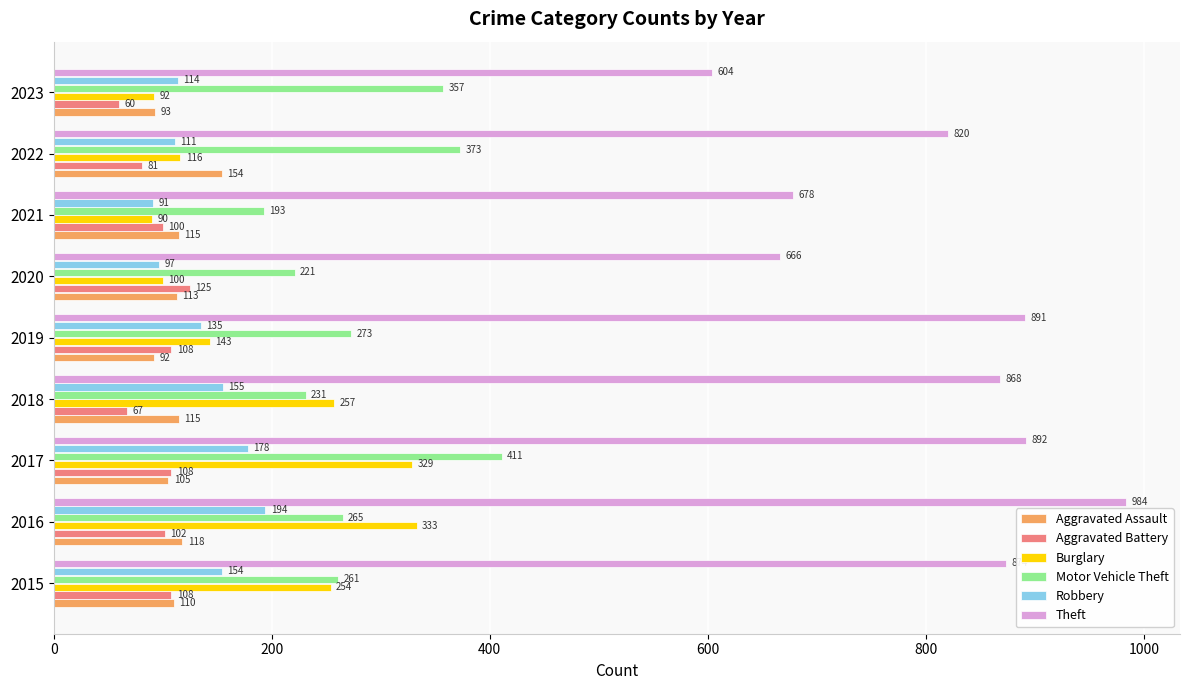

List the series in order of their peak value, highest first.

Theft, Motor Vehicle Theft, Burglary, Robbery, Aggravated Assault, Aggravated Battery